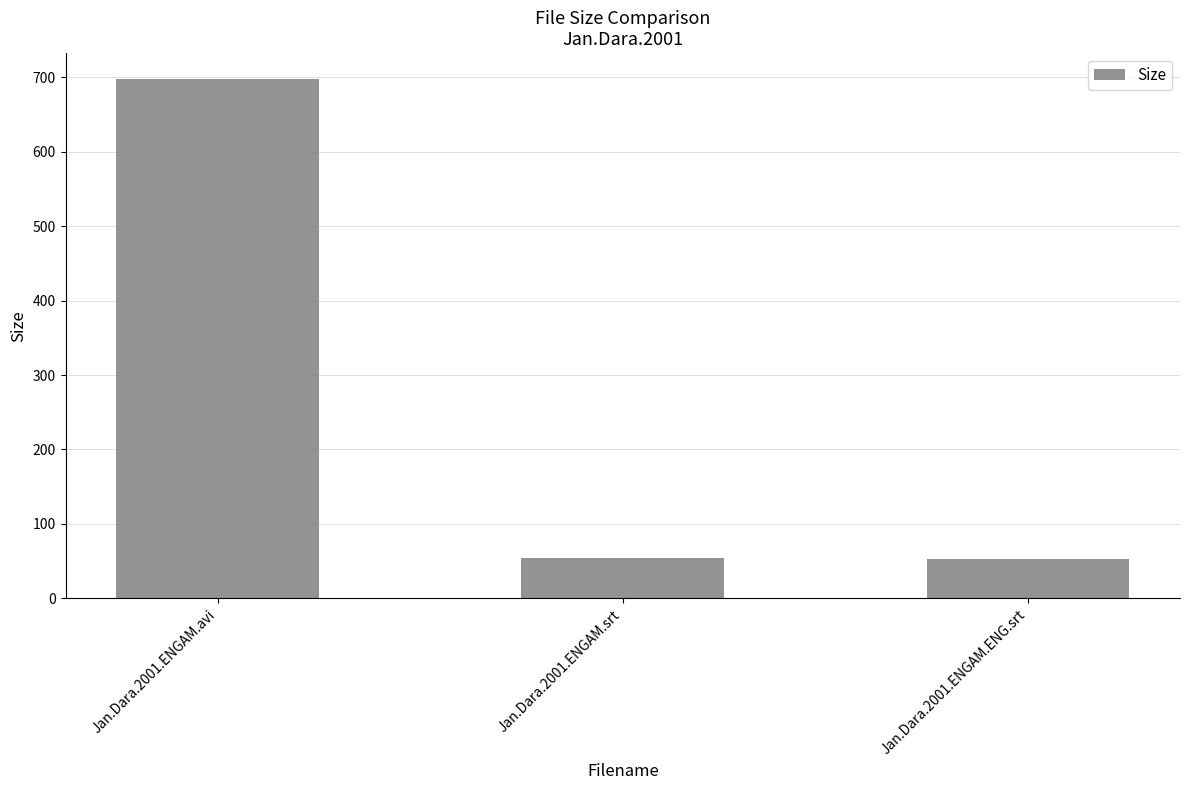

How many categories are shown in the chart?

3